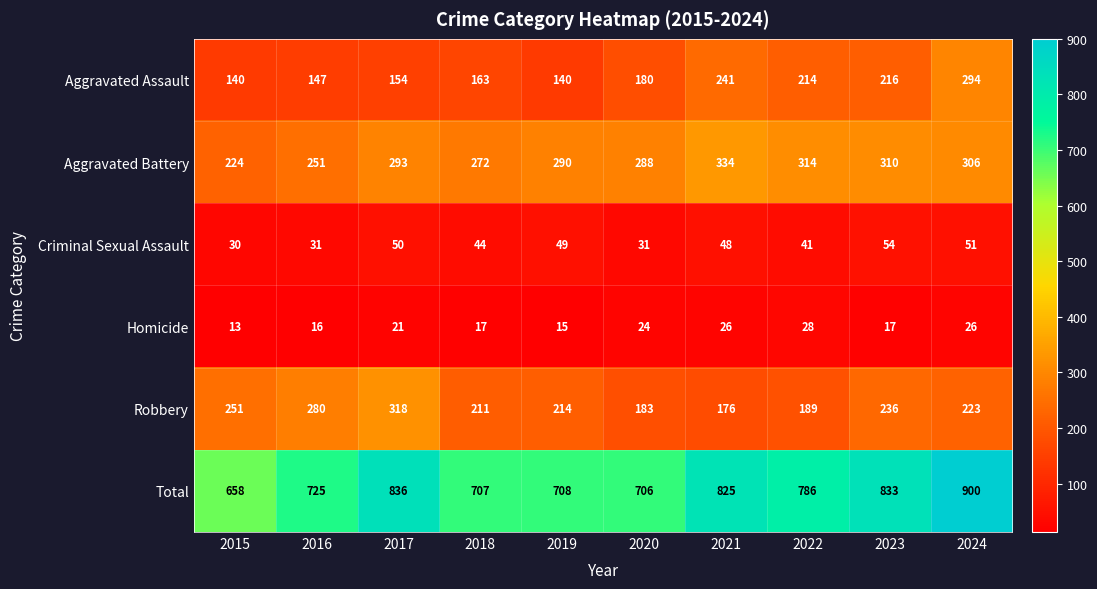

What is the total value across all series at 2022?

1572